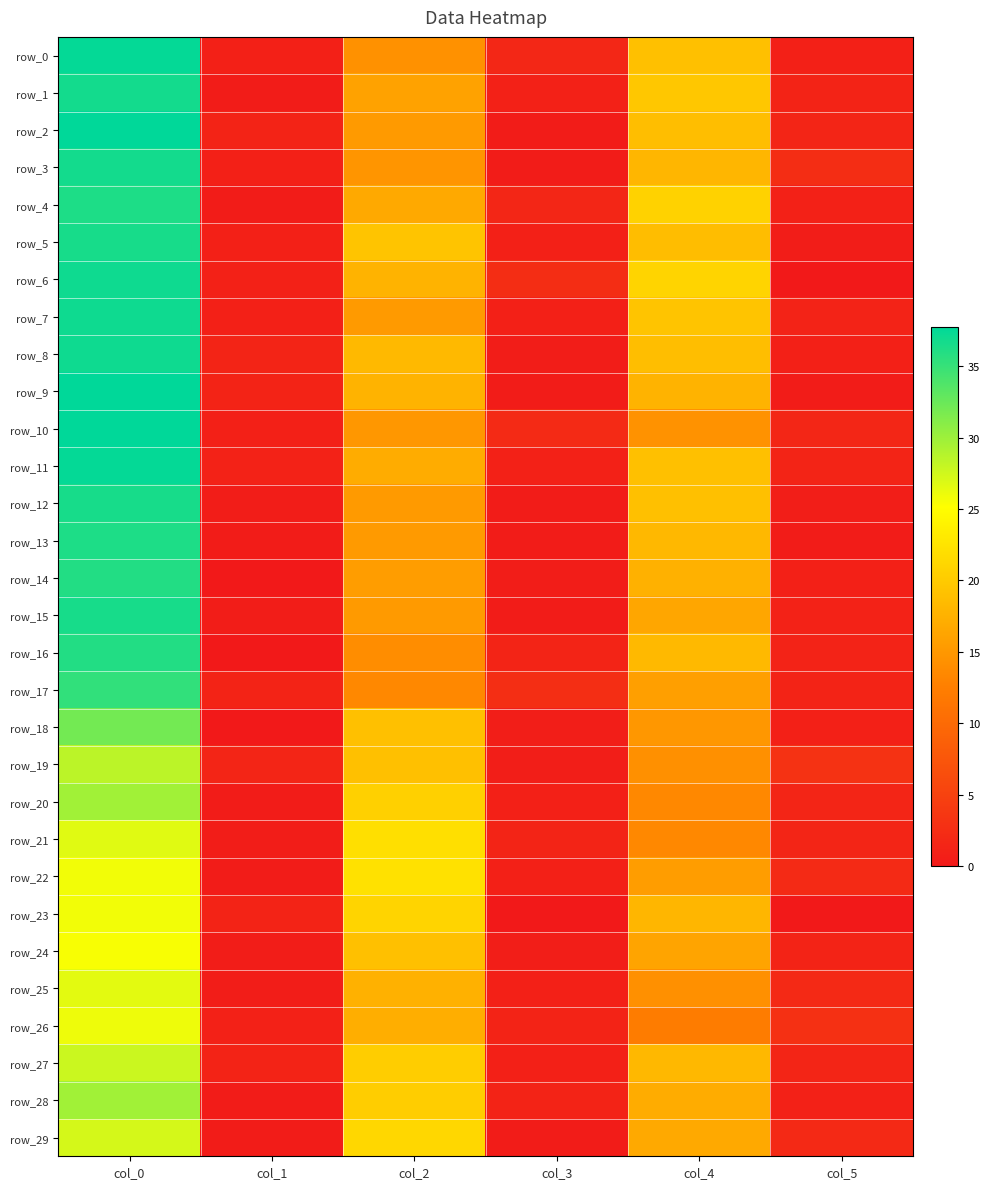

Which series has the largest total across all categories?

row_6